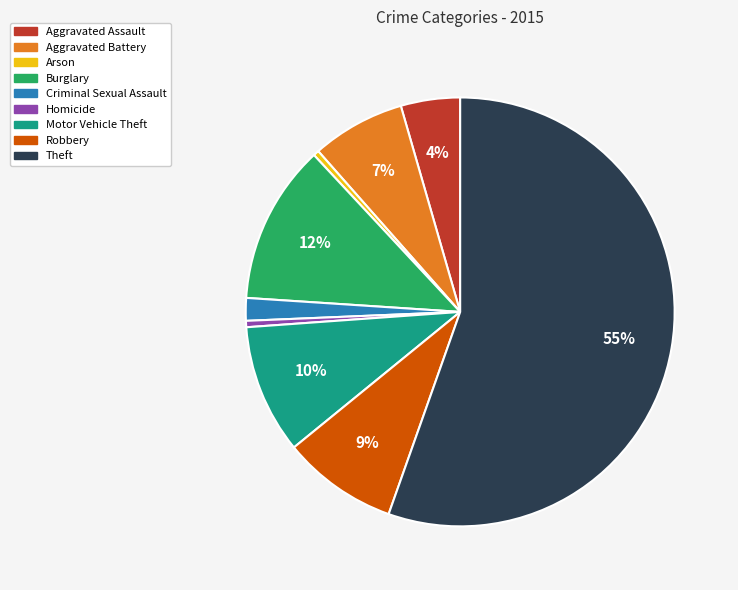

Is there any slice that represents more than half of the pie?

Yes